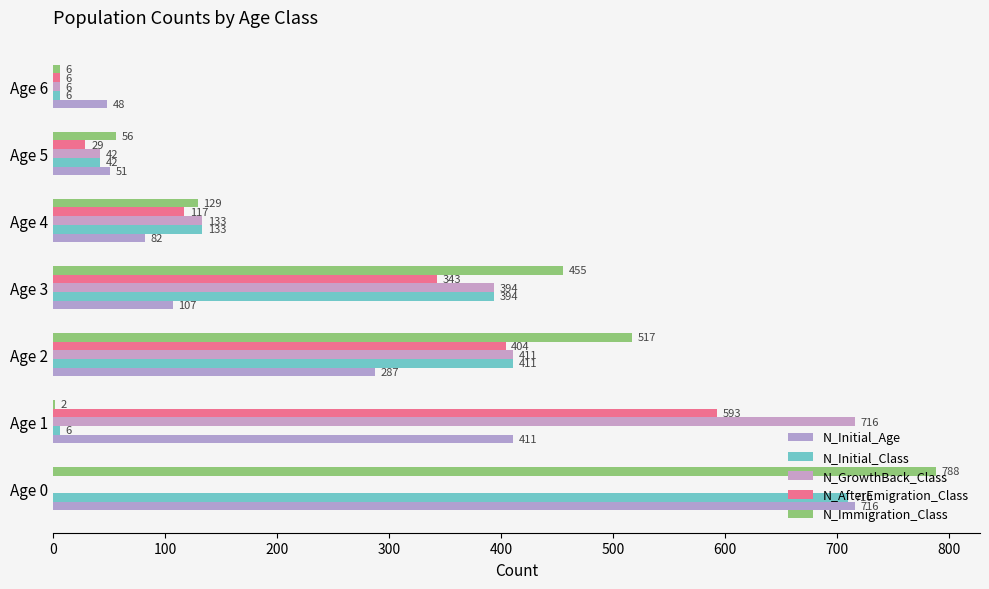

How many positive values does the N_GrowthBack_Class series have?

6